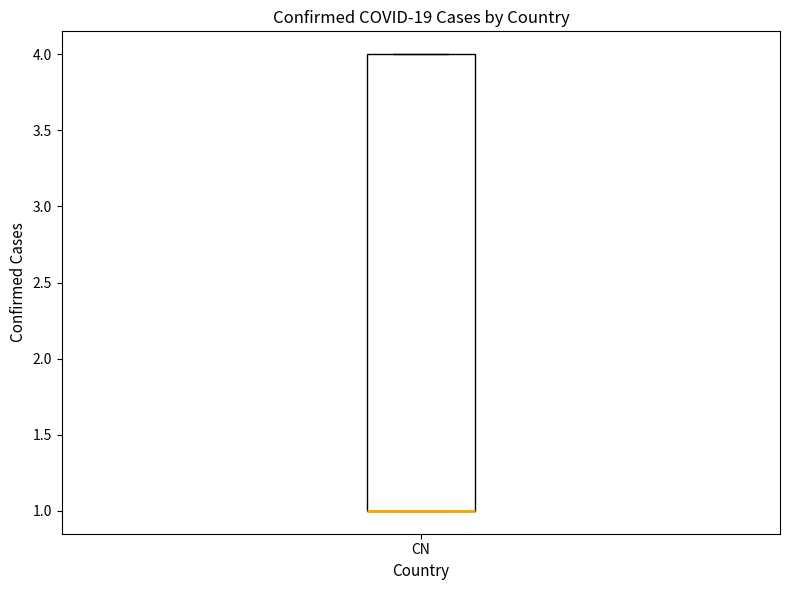

Read this box plot against the y-axis: the position of the median line, the range covered by the box, and the ends of both whiskers. The values are not printed on the chart, so give them approximately, as read against the axis.

median 1 (drawn on the box's lower edge), box 1 to 4, whiskers 1 to 4